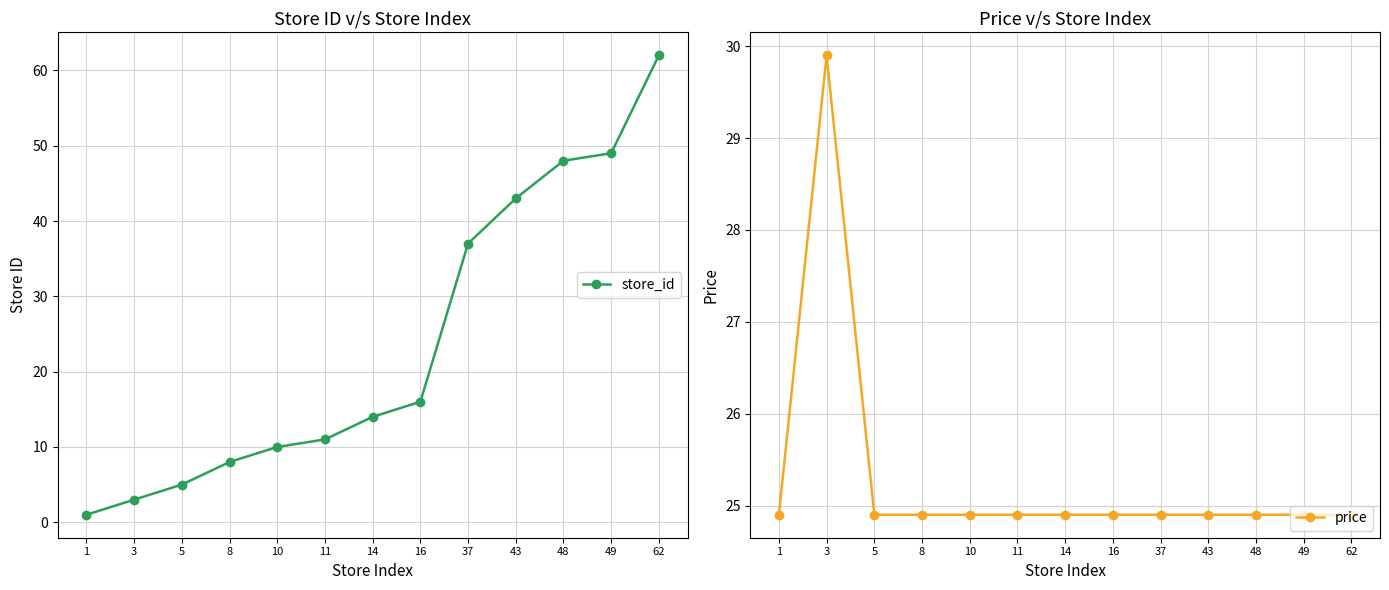

True or false: price and store_id cross at least once.

True